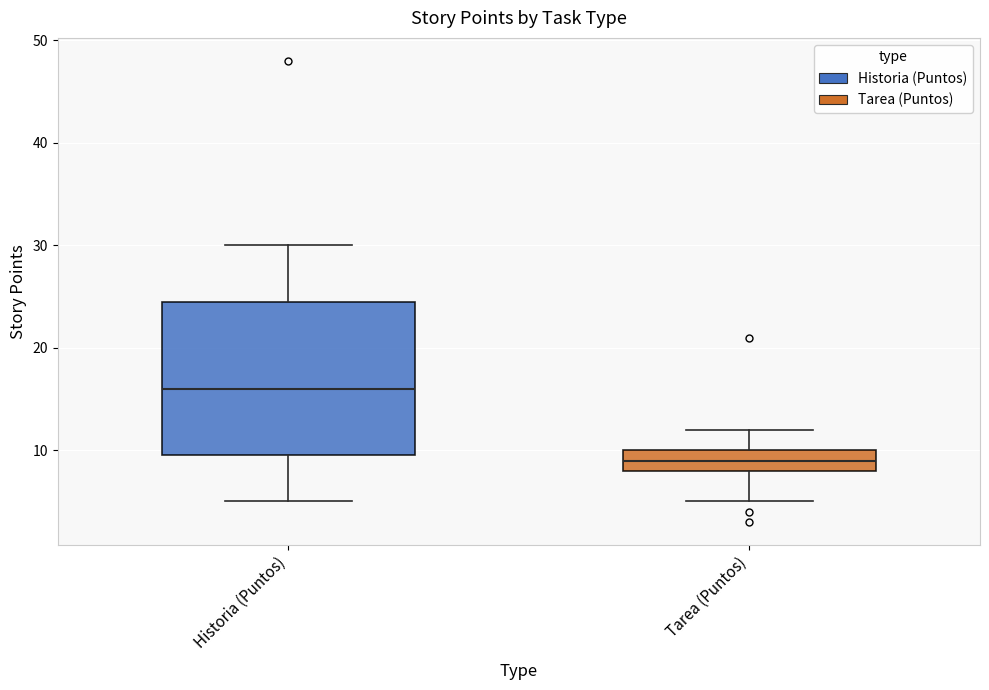

Reading left to right, read every box against the y-axis: the position of its median line, the range the box covers, and the ends of its whiskers. The values are not printed on the chart, so give them approximately, as read against the axis.

Historia (Puntos): median 16, box 10 to 25, whiskers 5 to 30
Tarea (Puntos): median 9, box 8 to 10, whiskers 5 to 12